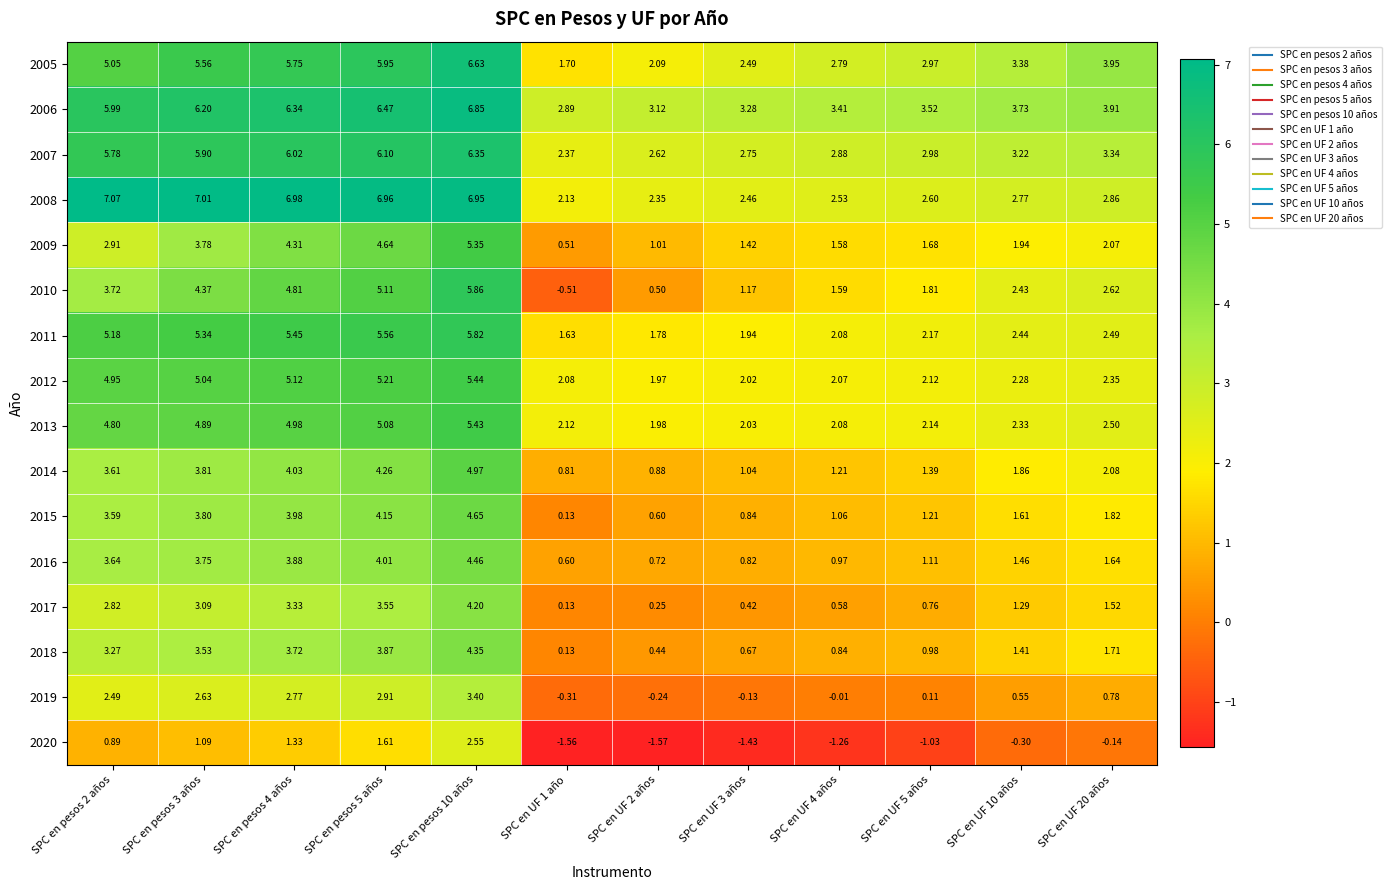

Is the value of 2007 at SPC en pesos 5 años greater than the value of 2017 at SPC en pesos 2 años?

Yes